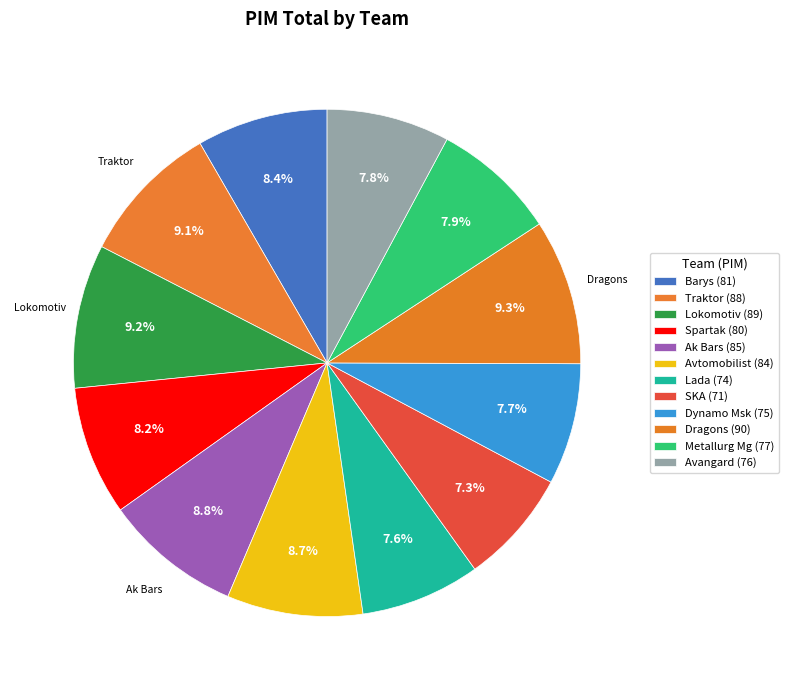

To the nearest percent, what portion does Dynamo Msk represent?

8%